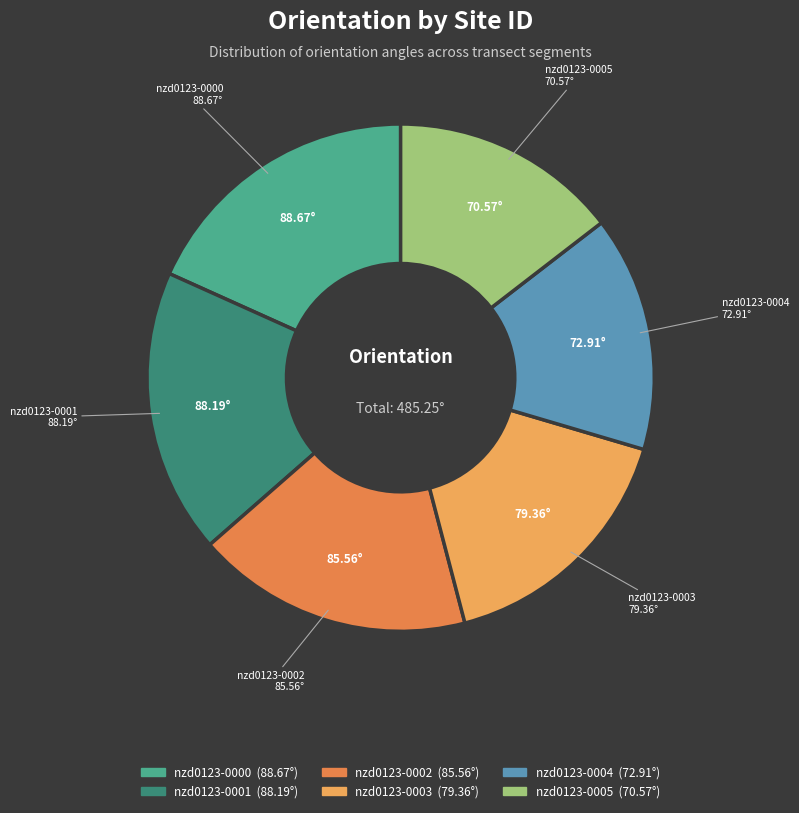

Combined, do nzd0123-0002 and nzd0123-0000 account for over 50%?

No